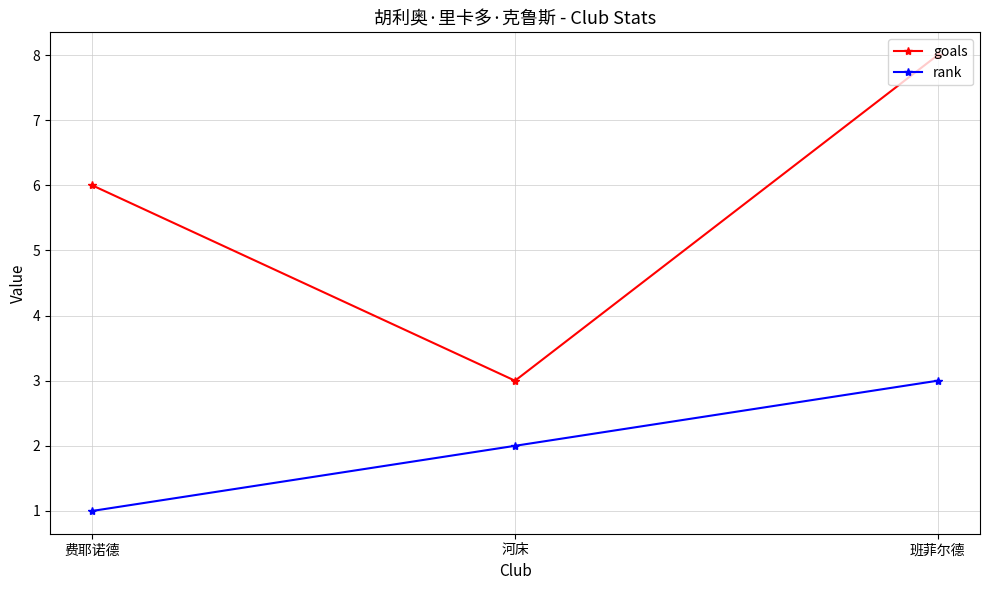

How many values in the goals series are below 6?

1